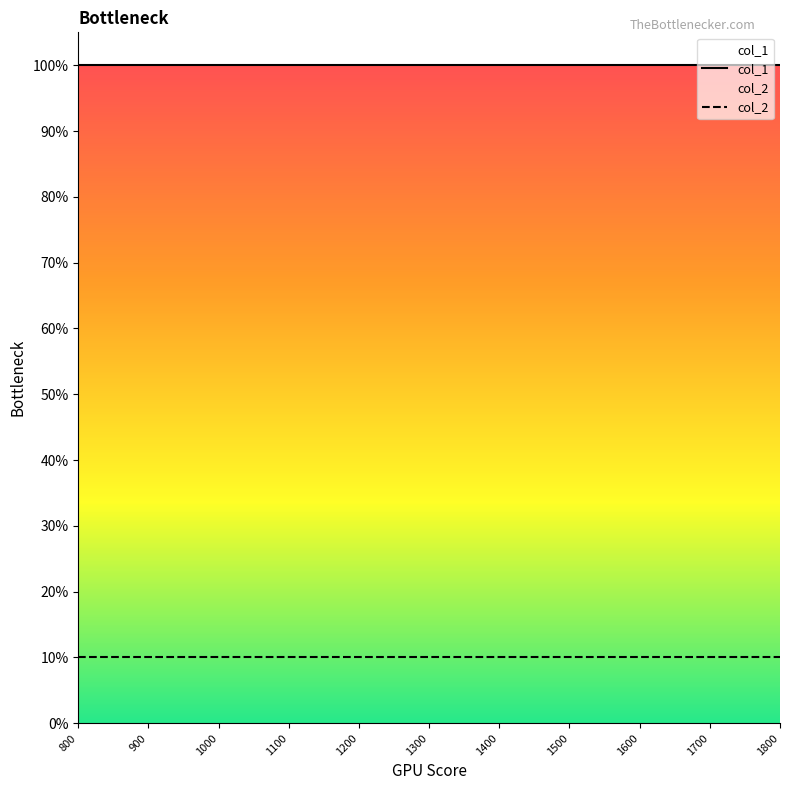

Reading left to right, transcribe all the data shown in this chart.

col_1: 800=100	900=100	1000=100	1100=100	1200=100	1300=100	1400=100	1500=100	1600=100	1700=100	1800=100
col_2: 800=10	900=10	1000=10	1100=10	1200=10	1300=10	1400=10	1500=10	1600=10	1700=10	1800=10